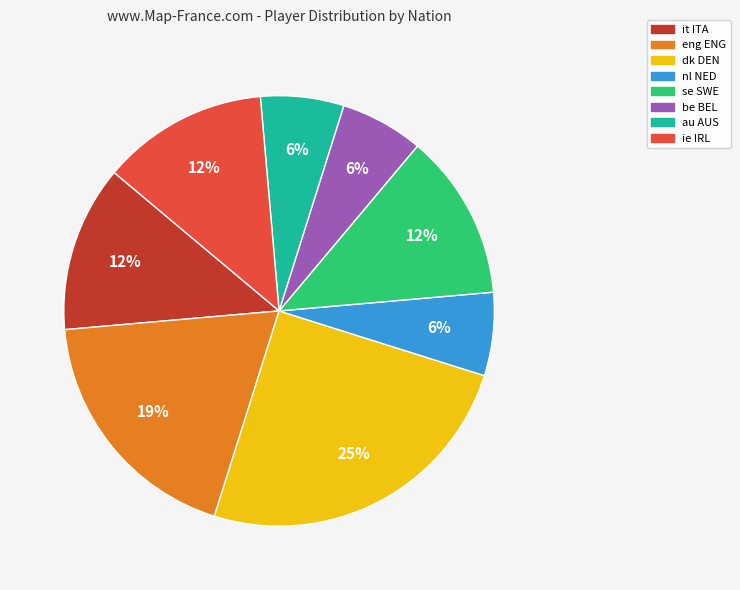

Combined, do nl NED and eng ENG account for over 50%?

No